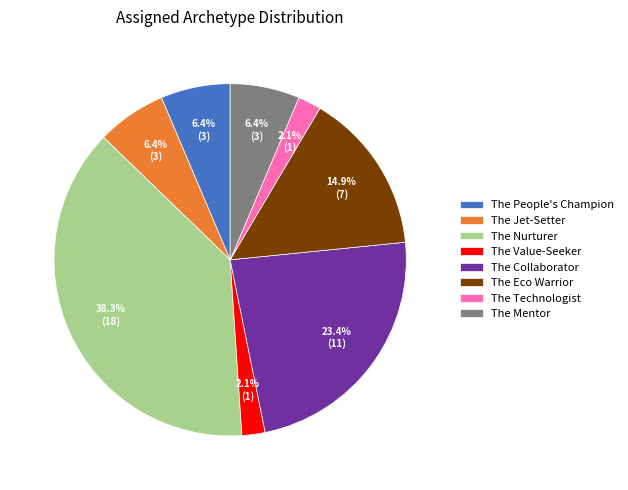

Is there a majority slice in this chart?

No